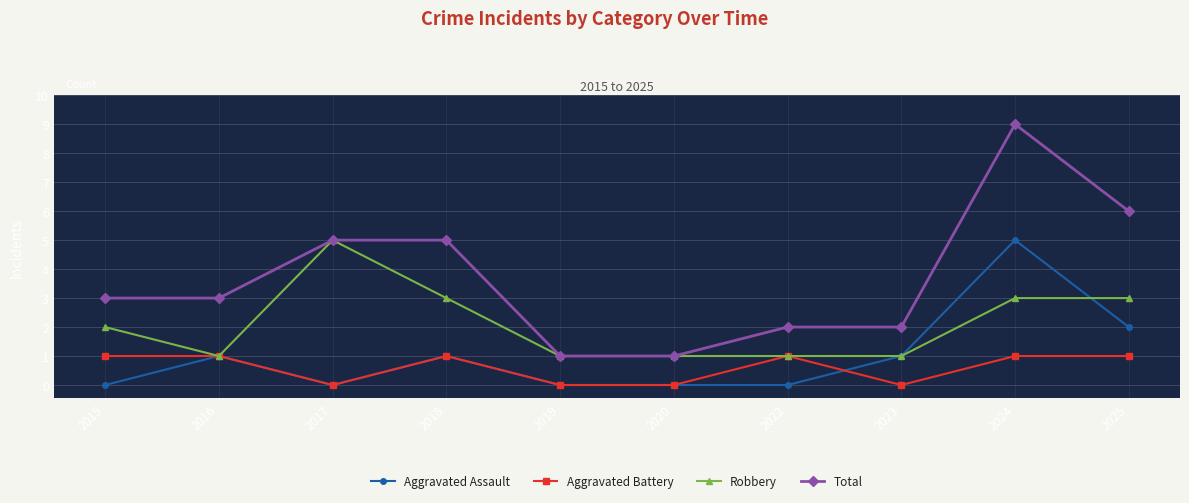

What is the difference between the highest and lowest values at 2024?

8